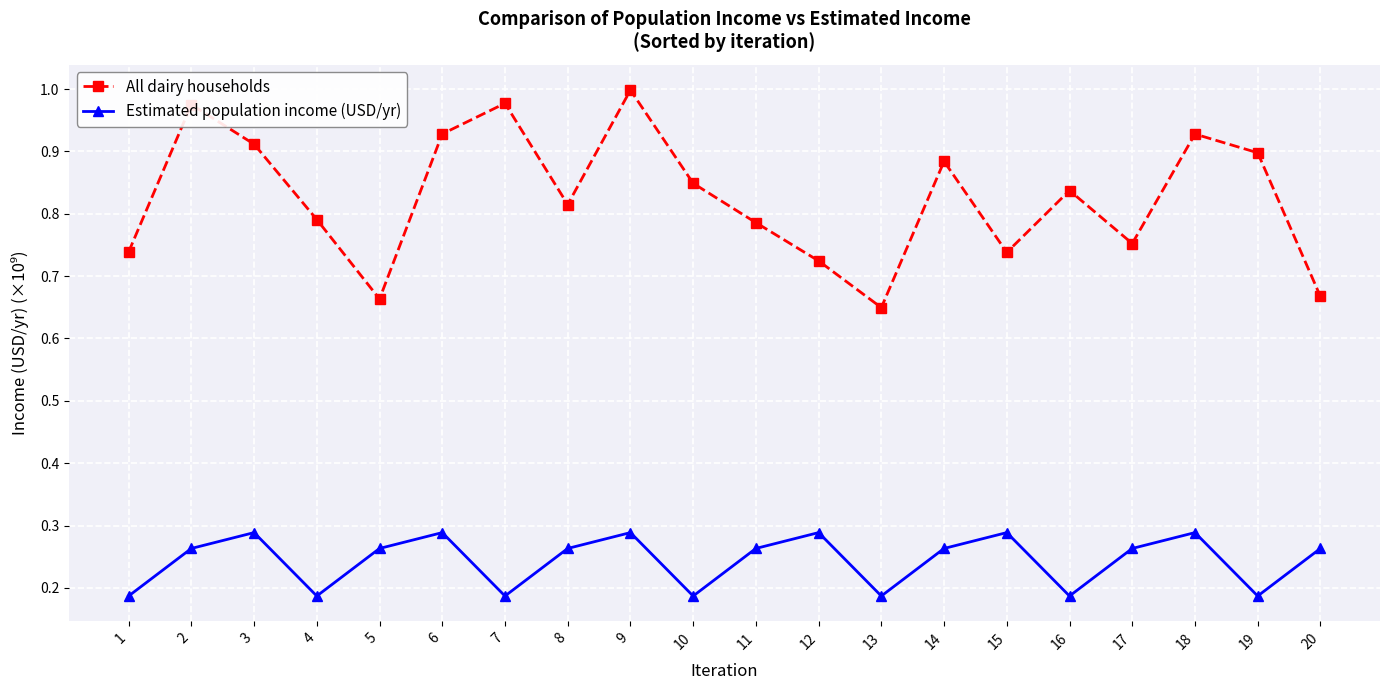

Count the number of data series in this chart.

2